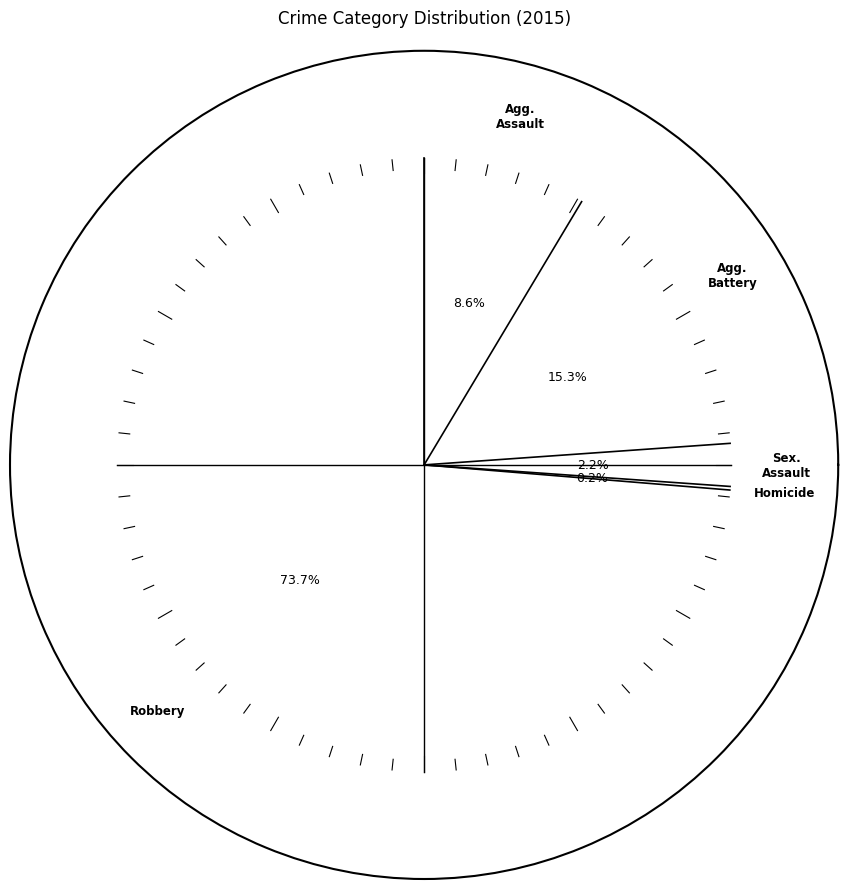

Rank the categories by value from lowest to highest.

Homicide, Criminal Sexual Assault, Aggravated Assault, Aggravated Battery, Robbery